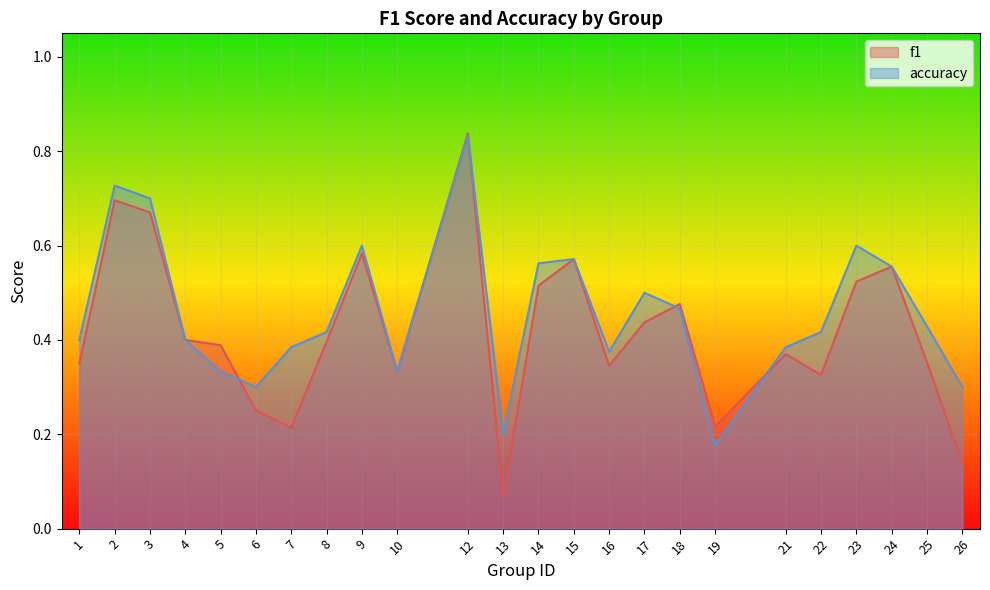

What is the value of the accuracy point at the 15th from the left?

0.4